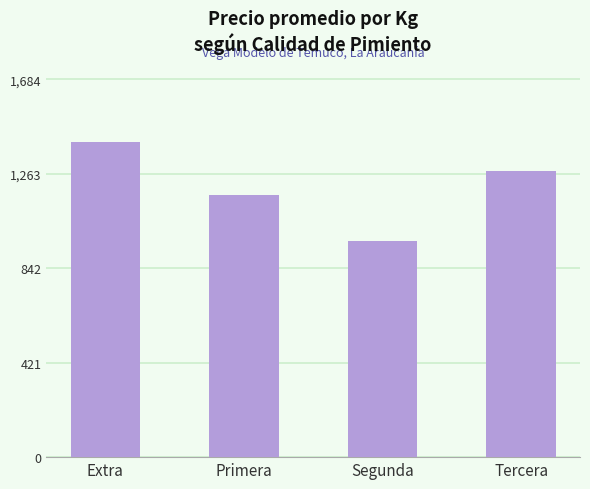

What position from the left is Segunda?

3